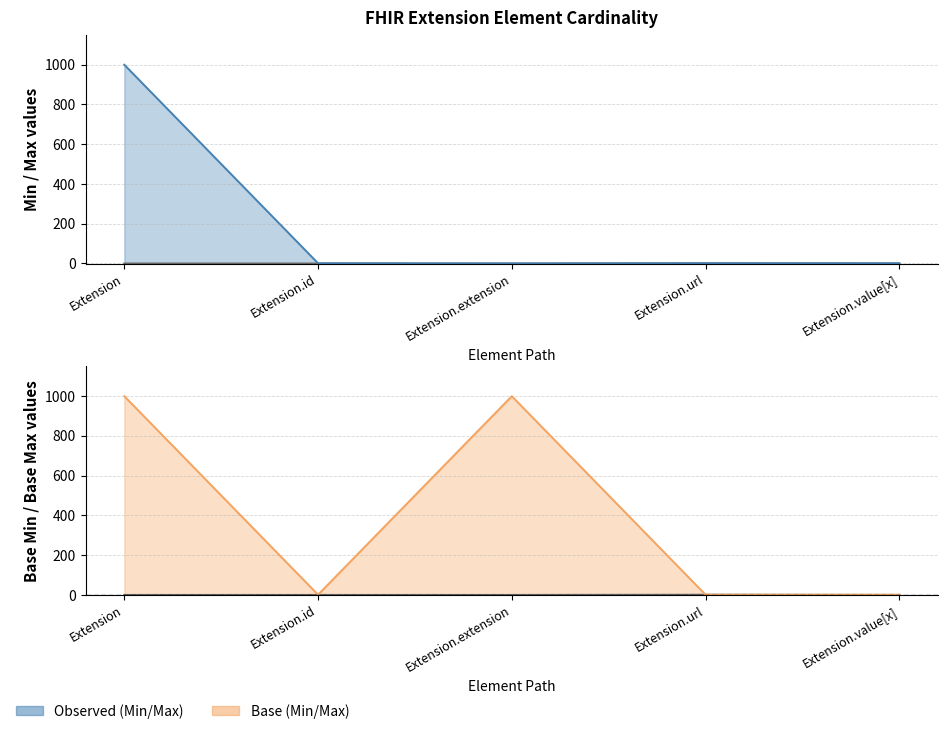

Reading left to right, extract all data points from this chart.

Min: Extension=0	Extension.id=0	Extension.extension=0	Extension.url=1	Extension.value[x]=0
Max: Extension=999	Extension.id=1	Extension.extension=0	Extension.url=1	Extension.value[x]=1
Base Min: Extension=0	Extension.id=0	Extension.extension=0	Extension.url=1	Extension.value[x]=0
Base Max: Extension=999	Extension.id=1	Extension.extension=999	Extension.url=1	Extension.value[x]=1